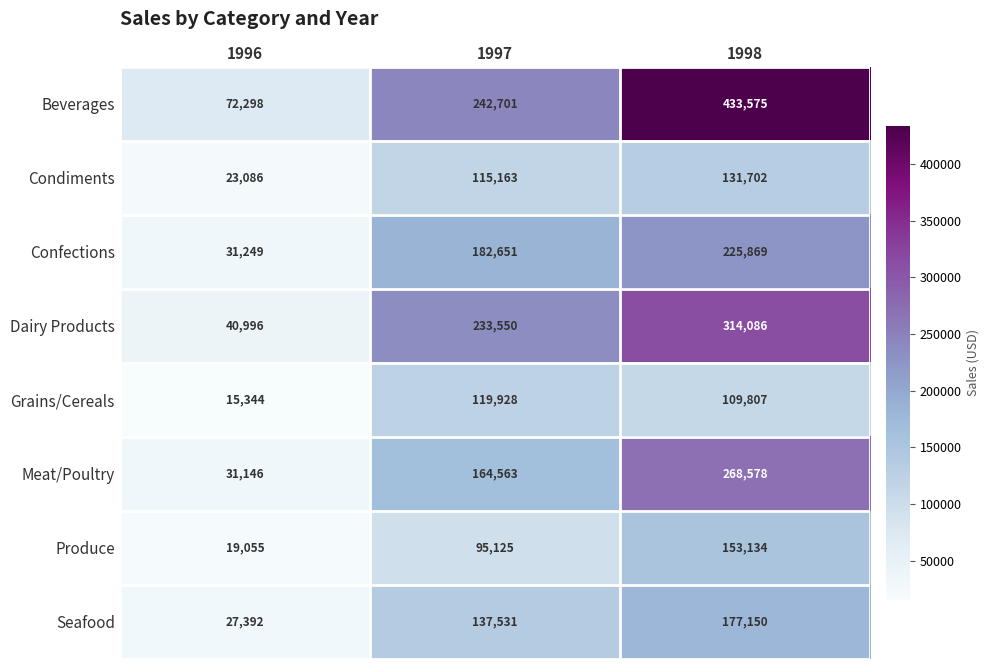

What is the approximate value of Condiments at 1996, to the nearest 100?

23100